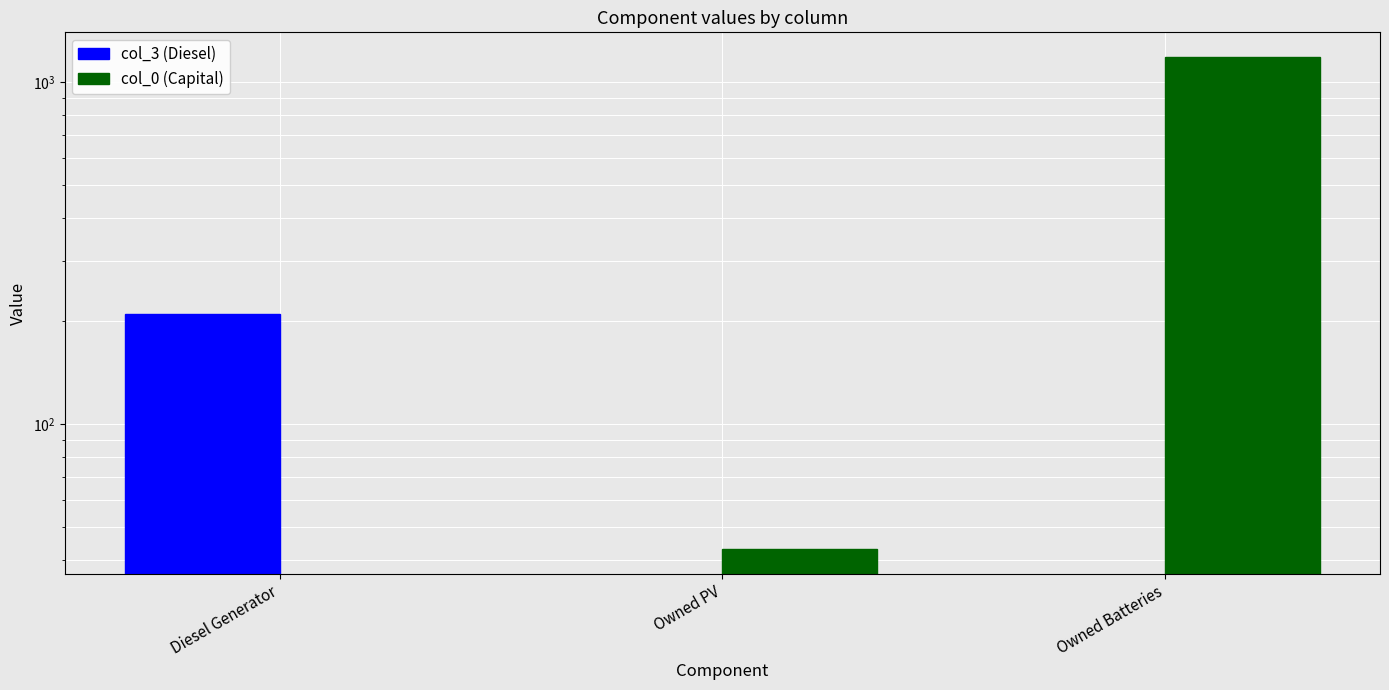

Which series changed the most between Diesel Generator and Owned Batteries?

col_0 (Capital)